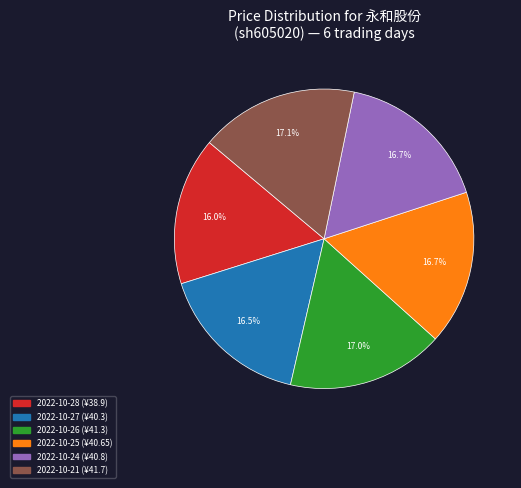

Between 2022-10-21 and 2022-10-27, which is larger?

2022-10-21